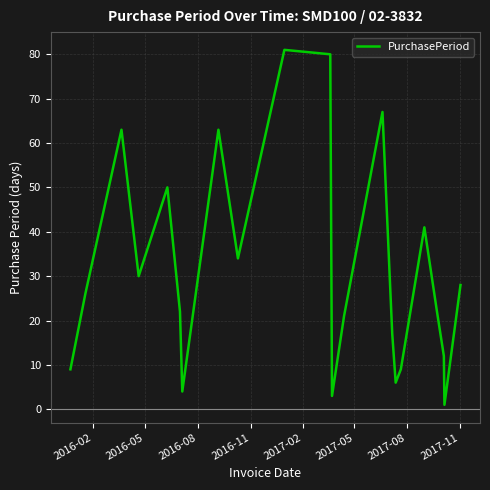

What is the maximum value shown in the chart?

81